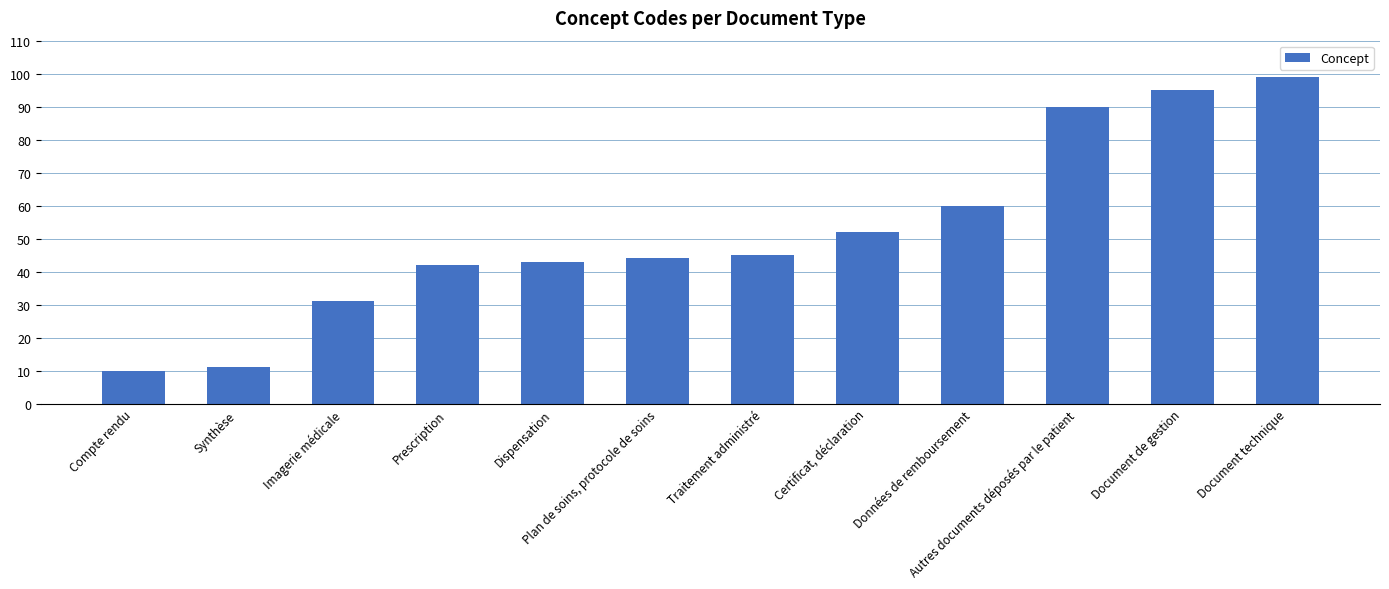

What is the difference between the second highest and second lowest values?

84